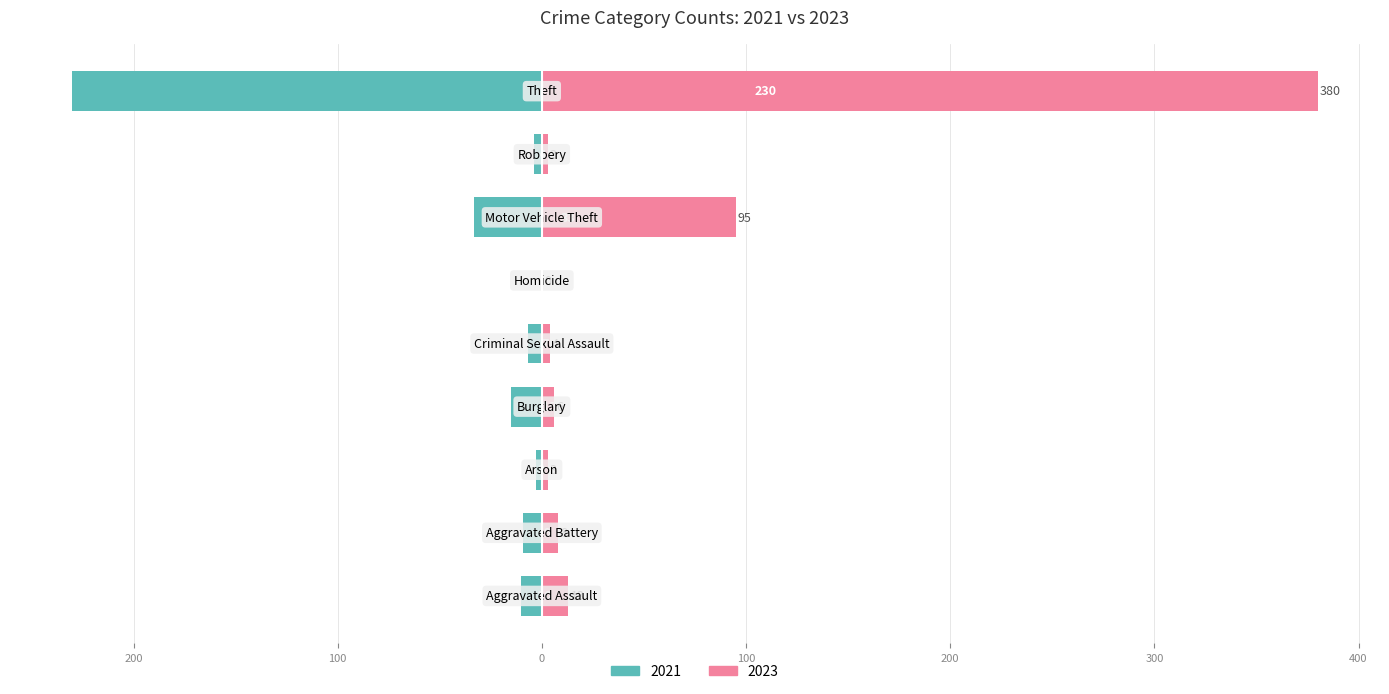

What is the lowest value of the 2021 series?

-230